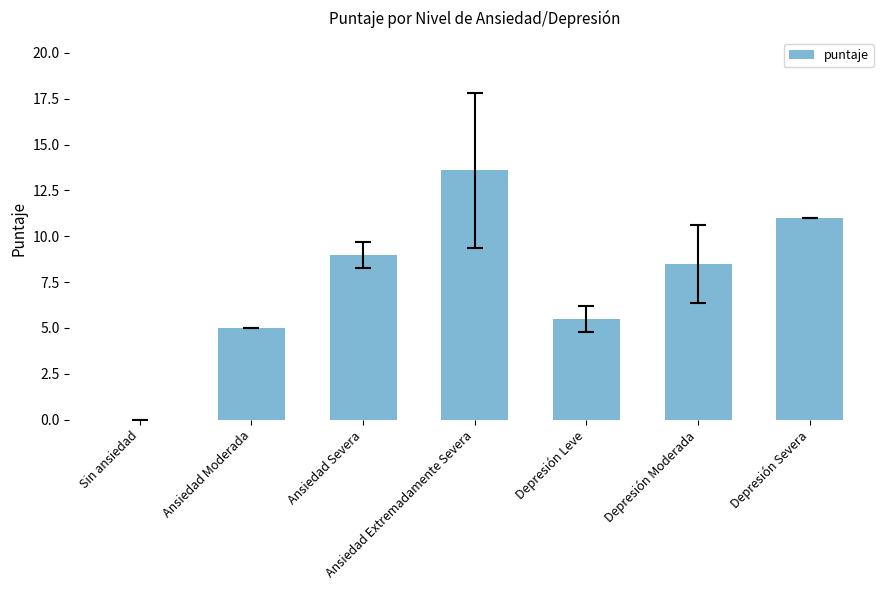

Approximately how many times larger is the value at Ansiedad Extremadamente Severa compared to Depresión Leve?

2.5